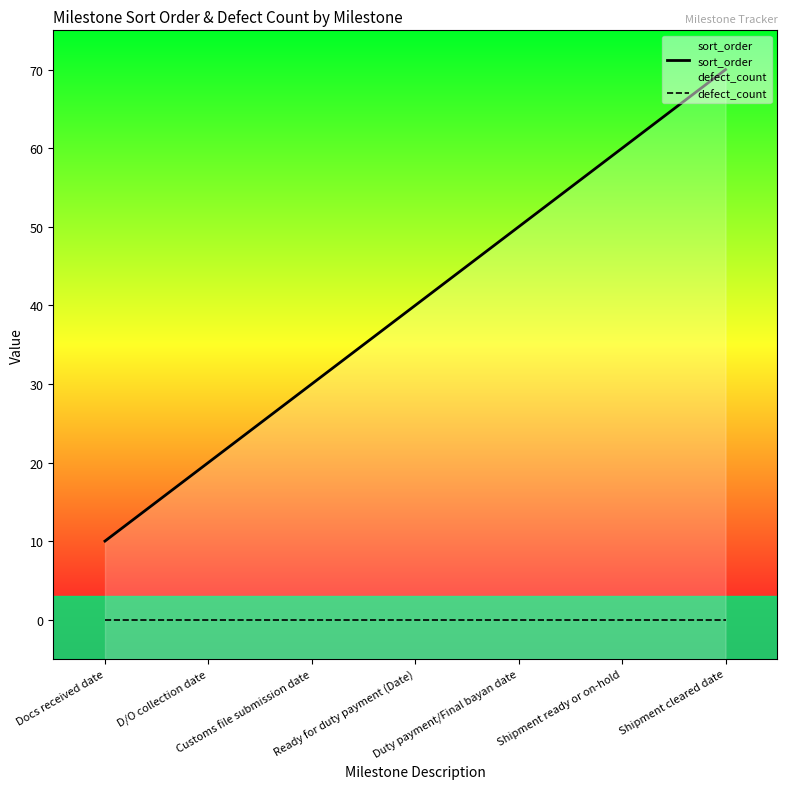

How many values in the sort_order series exceed 40?

3